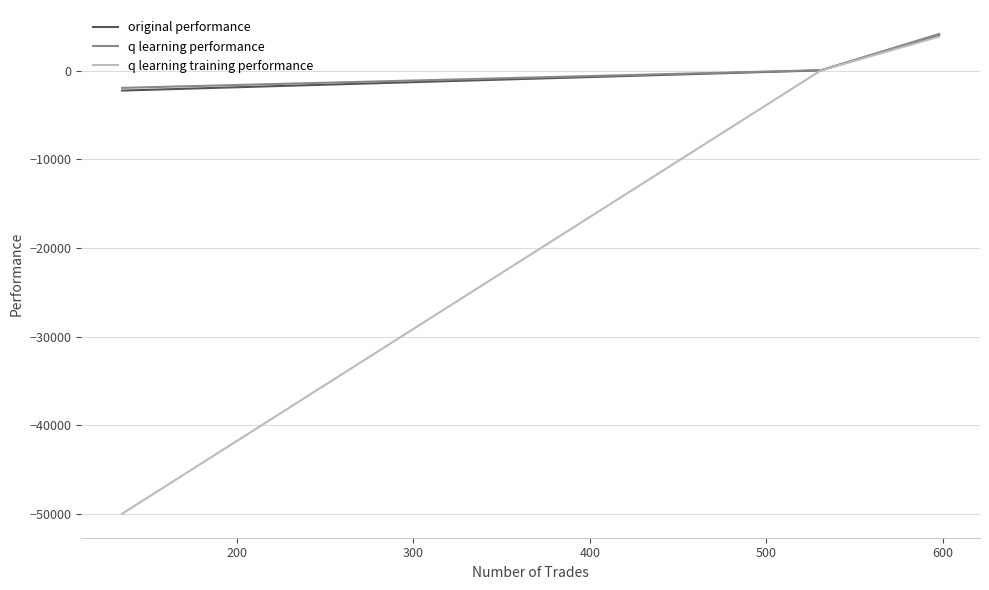

What is the difference between the maximum and minimum values in the q learning performance series?

6085.2